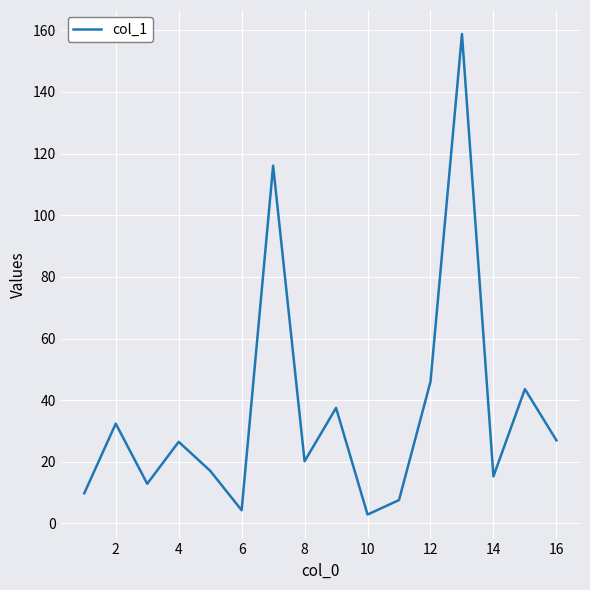

What is the maximum value shown in the chart?

158.8